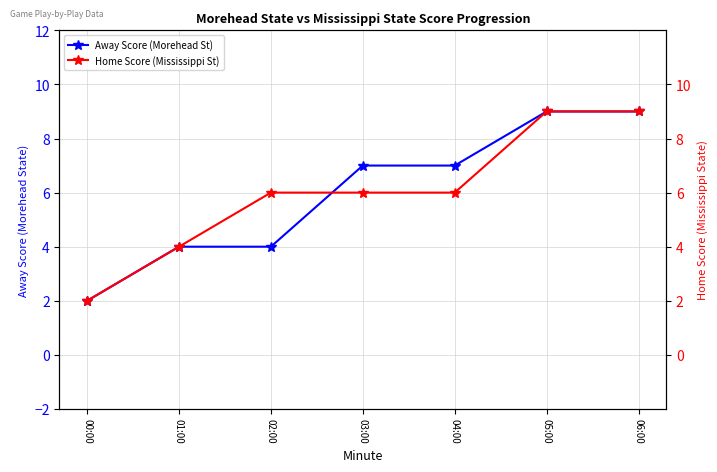

Where does the Away Score (Morehead St) series first go above 7?

05:00